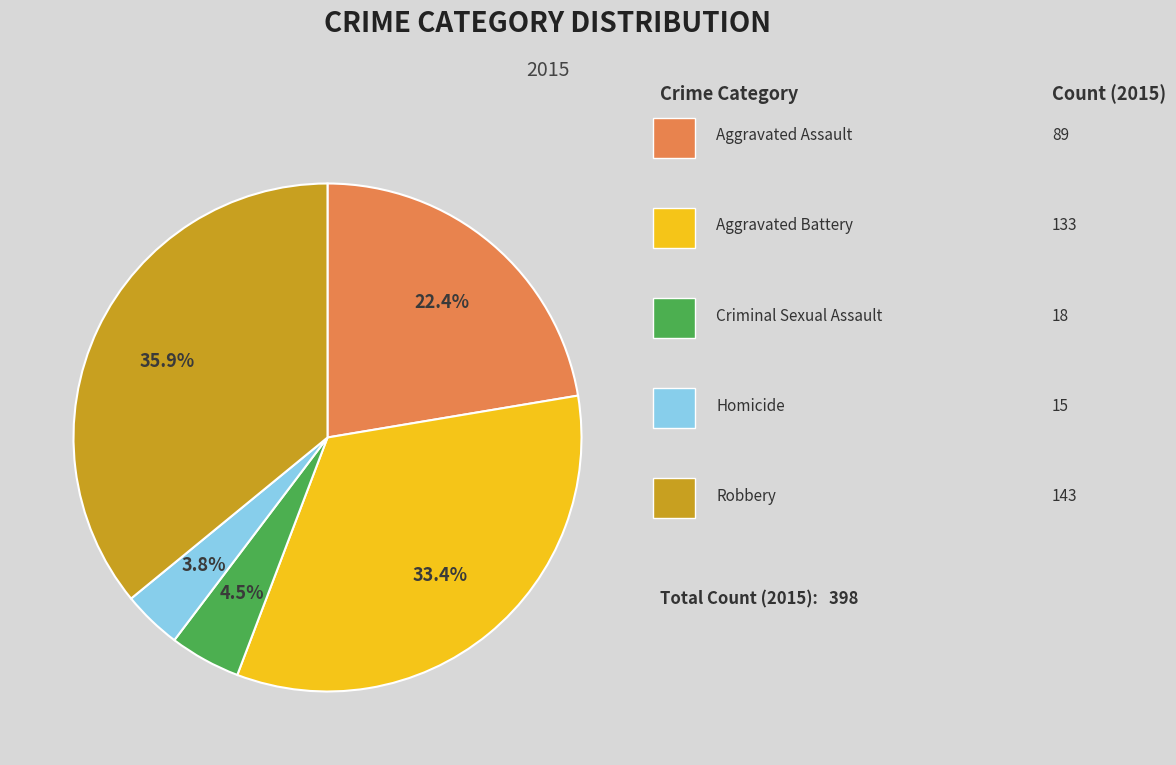

Does any single category account for the majority?

No